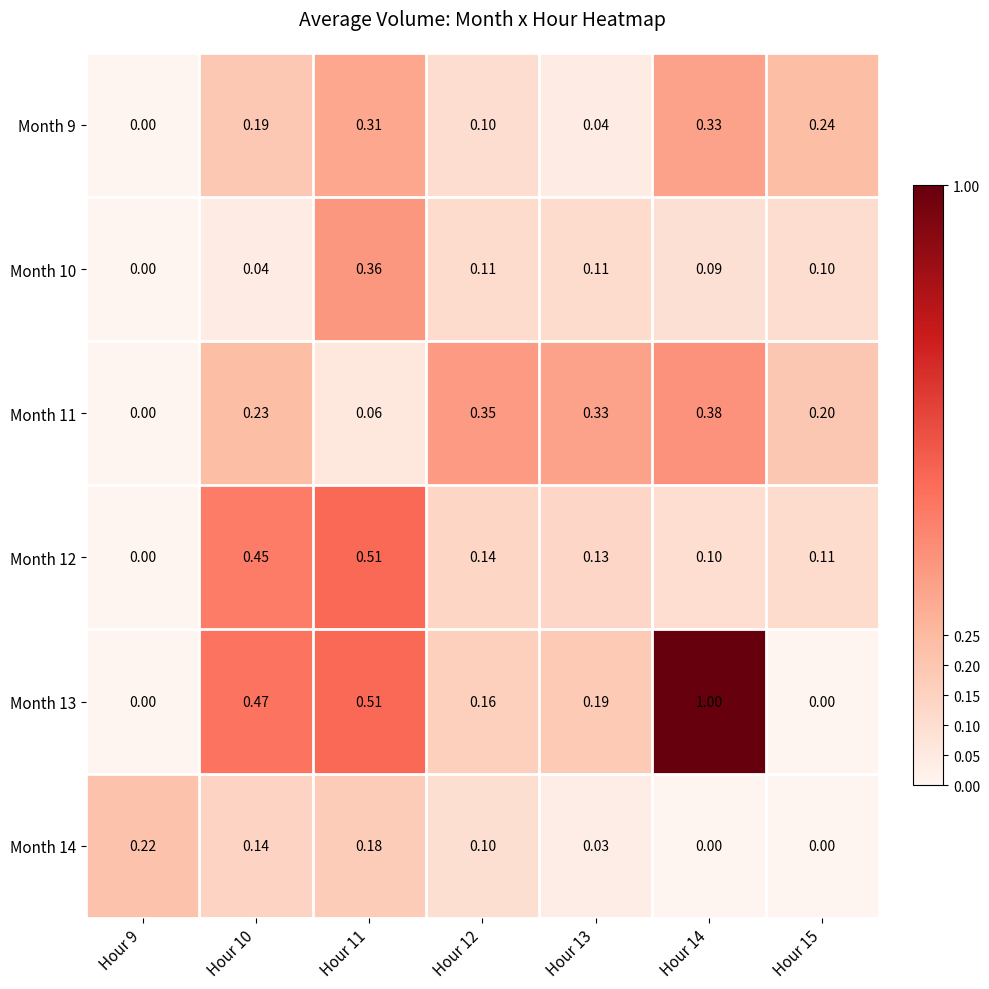

Is the value of Month 12 at Hour 9 greater than the value of Month 9 at Hour 10?

No